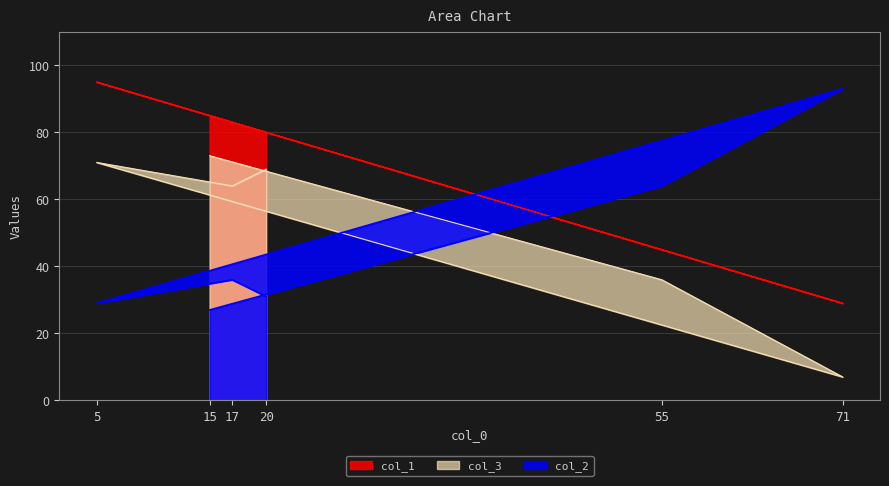

What are all the series names shown in the legend?

col_1, col_2, col_3